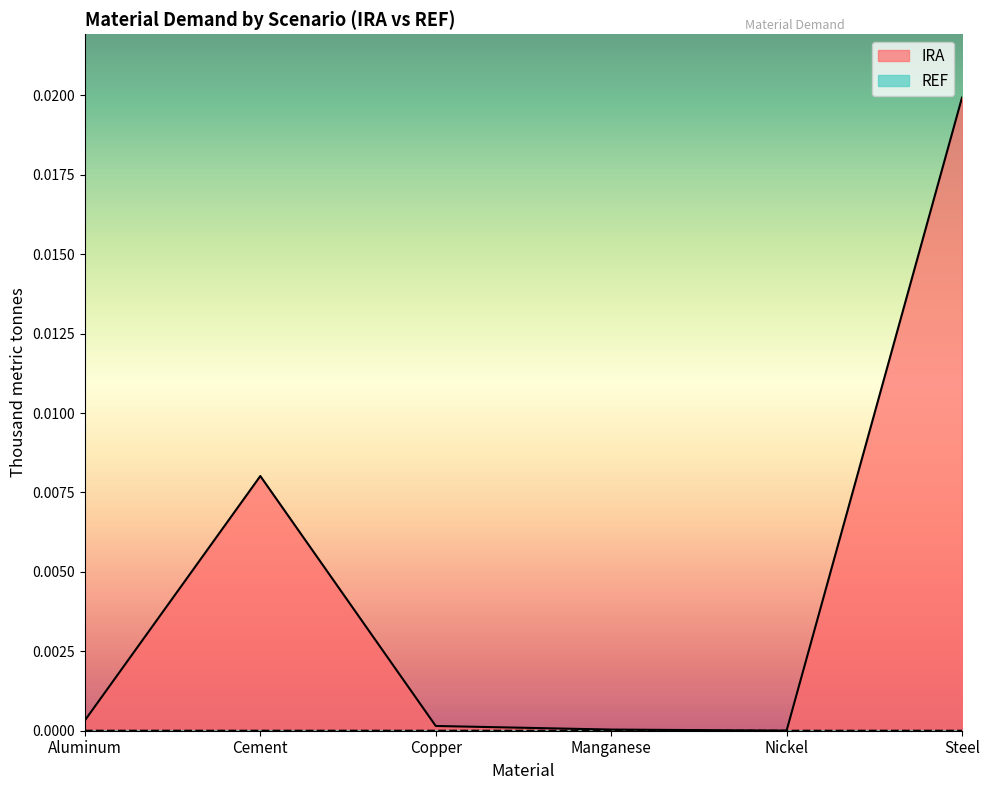

The chart shows a value of 0.0 at Steel. True or false?

True